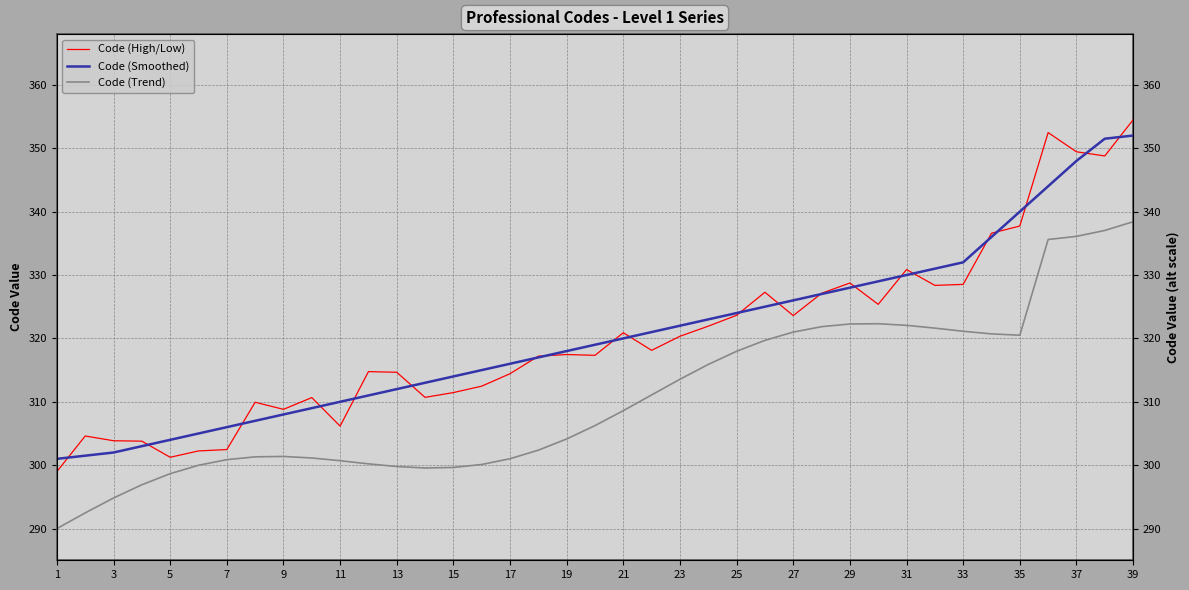

True or false: Code (Smoothed) and Code (High/Low) intersect in this chart.

True